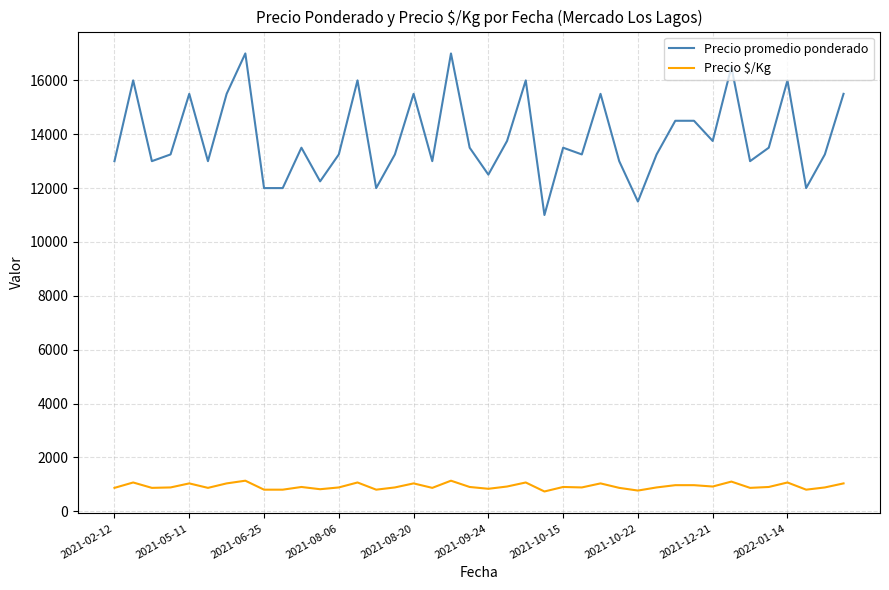

Which series has the largest total across all categories?

Precio promedio ponderado